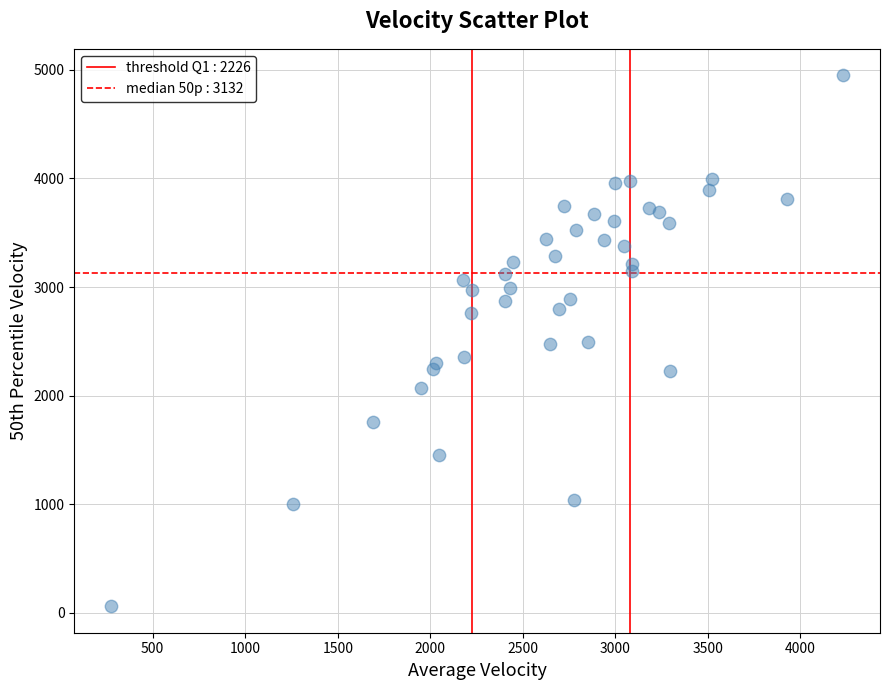

What is the range of Y values (max minus min)?

4885.4